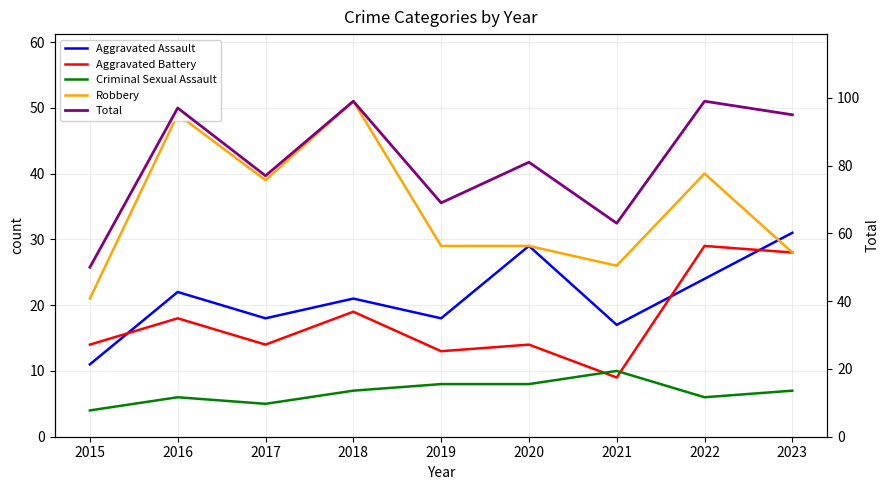

Is this an area chart (filled region under the line)?

No